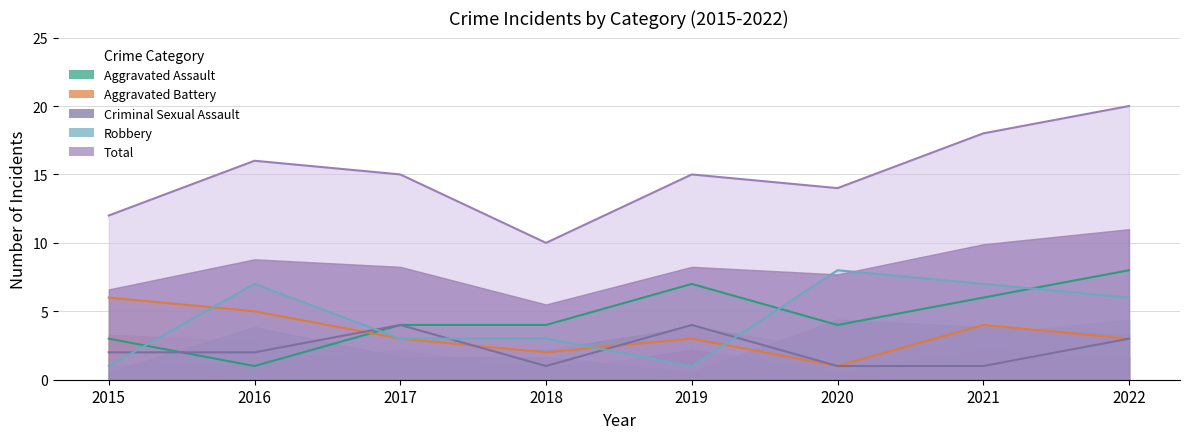

At which category does Aggravated Assault reach its first local peak?

2019